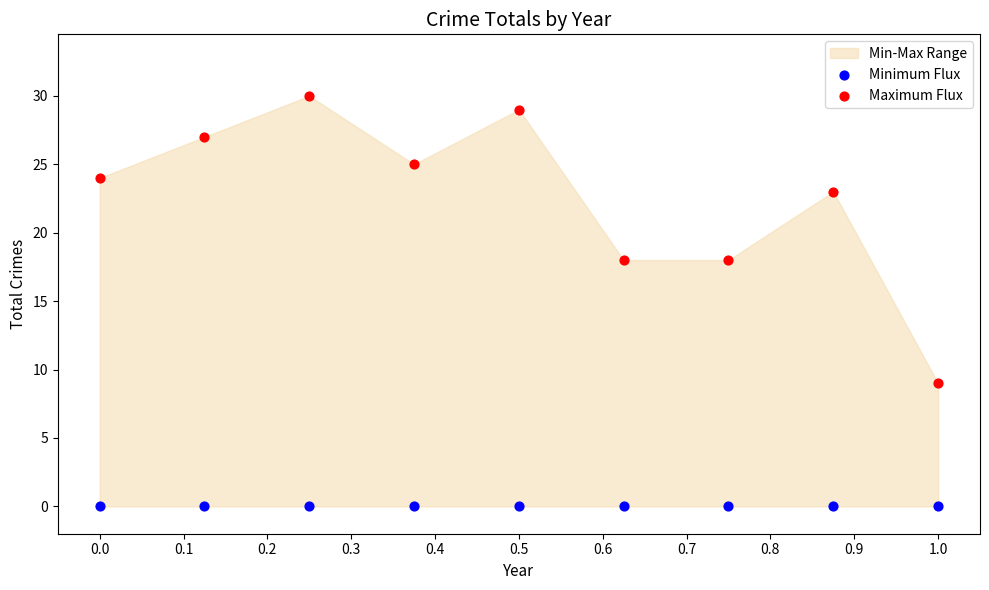

Which series contains the highest Y value?

Maximum Flux